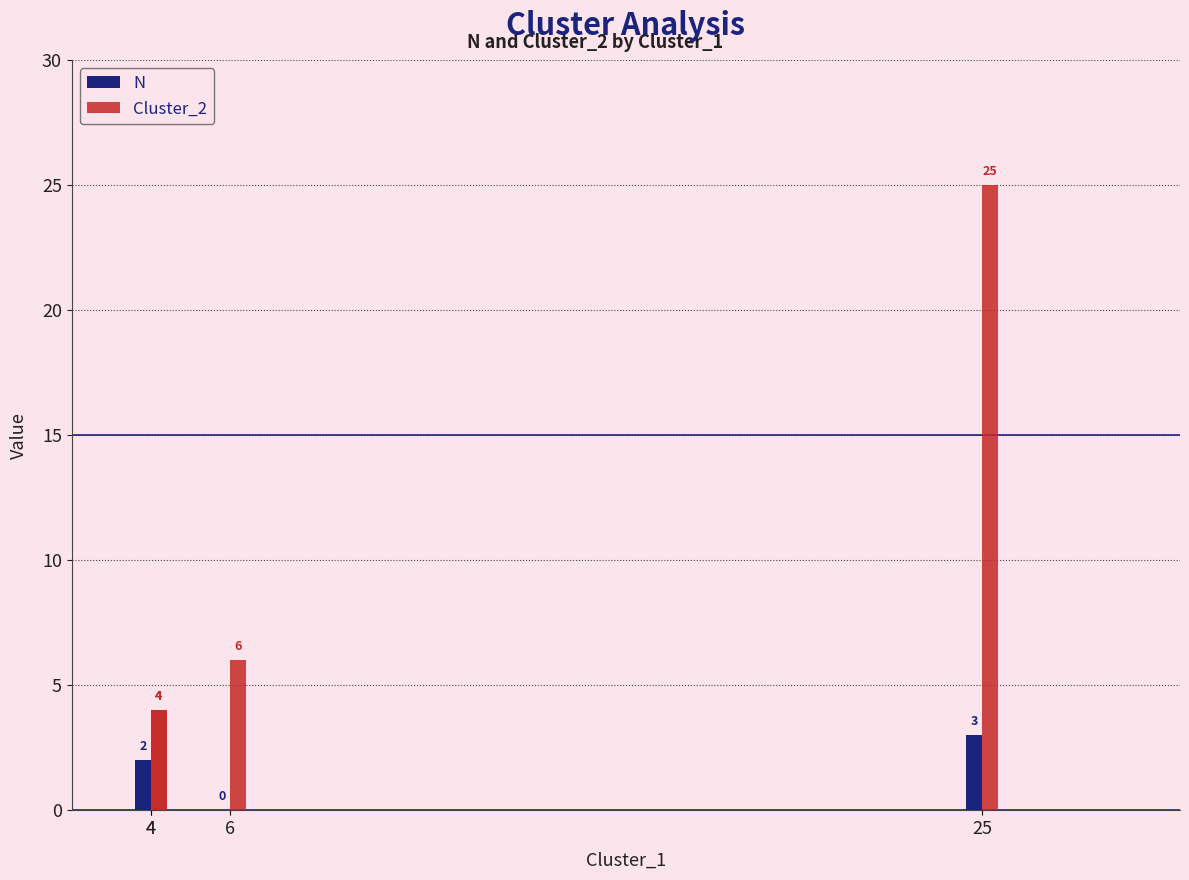

Which series has the largest range (max minus min)?

Cluster_2